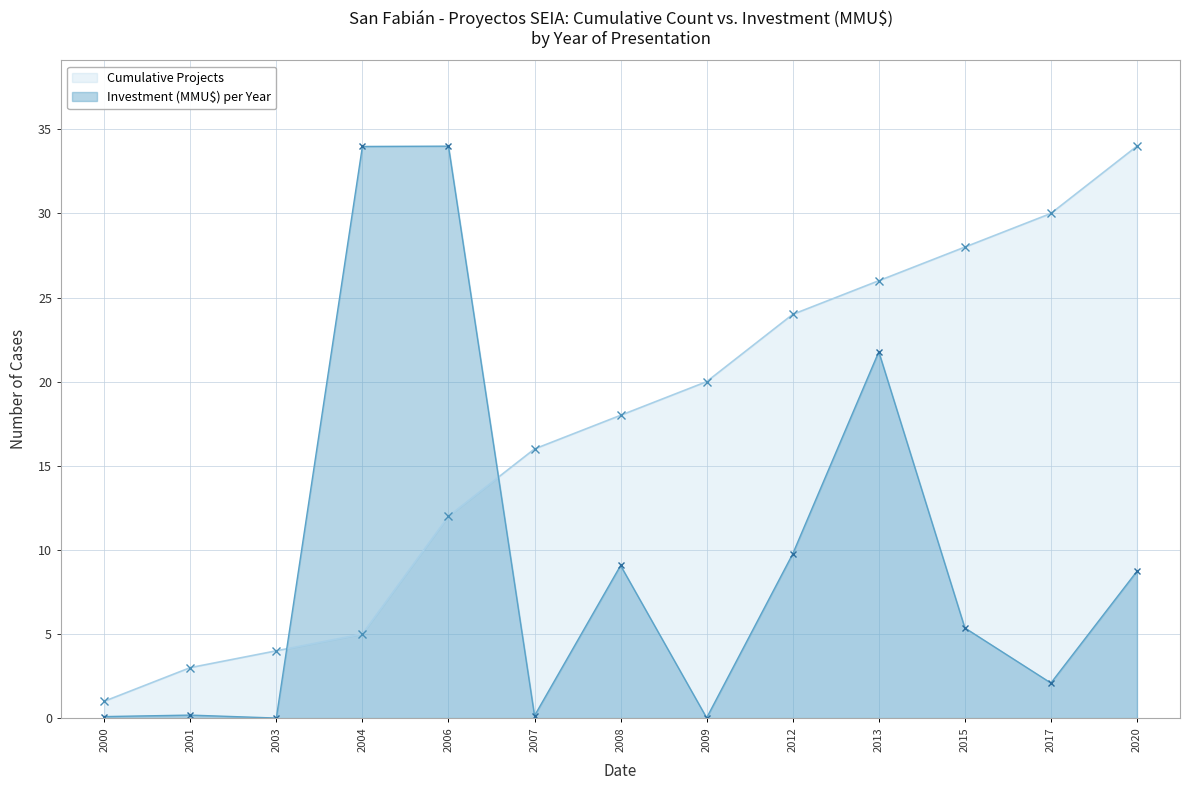

Reading right to left, what are all the values shown in this chart?

Cumulative Projects: 34.0	30.0	28.0	26.0	24.0	20.0	18.0	16.0	12.0	5.0	4.0	3.0	1.0
Investment (MMU$) per Year: 8.7	2.1	5.4	21.8	9.8	0.0	9.1	0.1	34.0	34.0	0.0	0.2	0.1